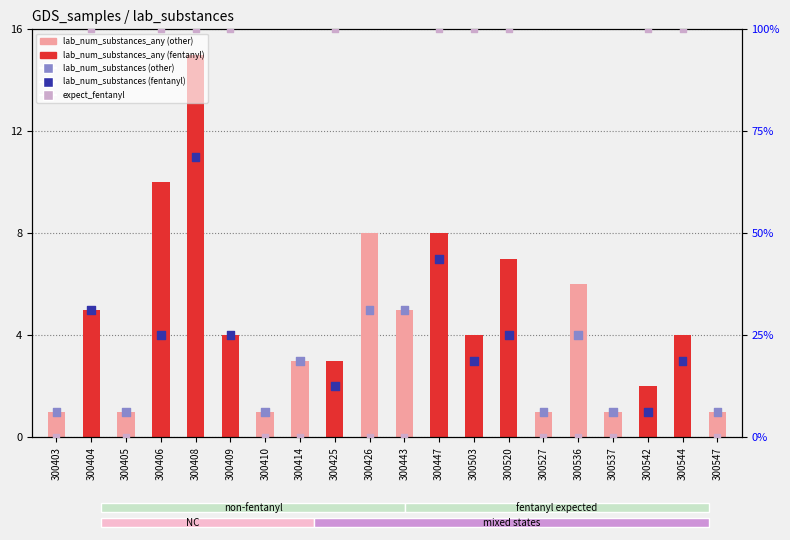

At how many categories does at least one series exceed 10?

1